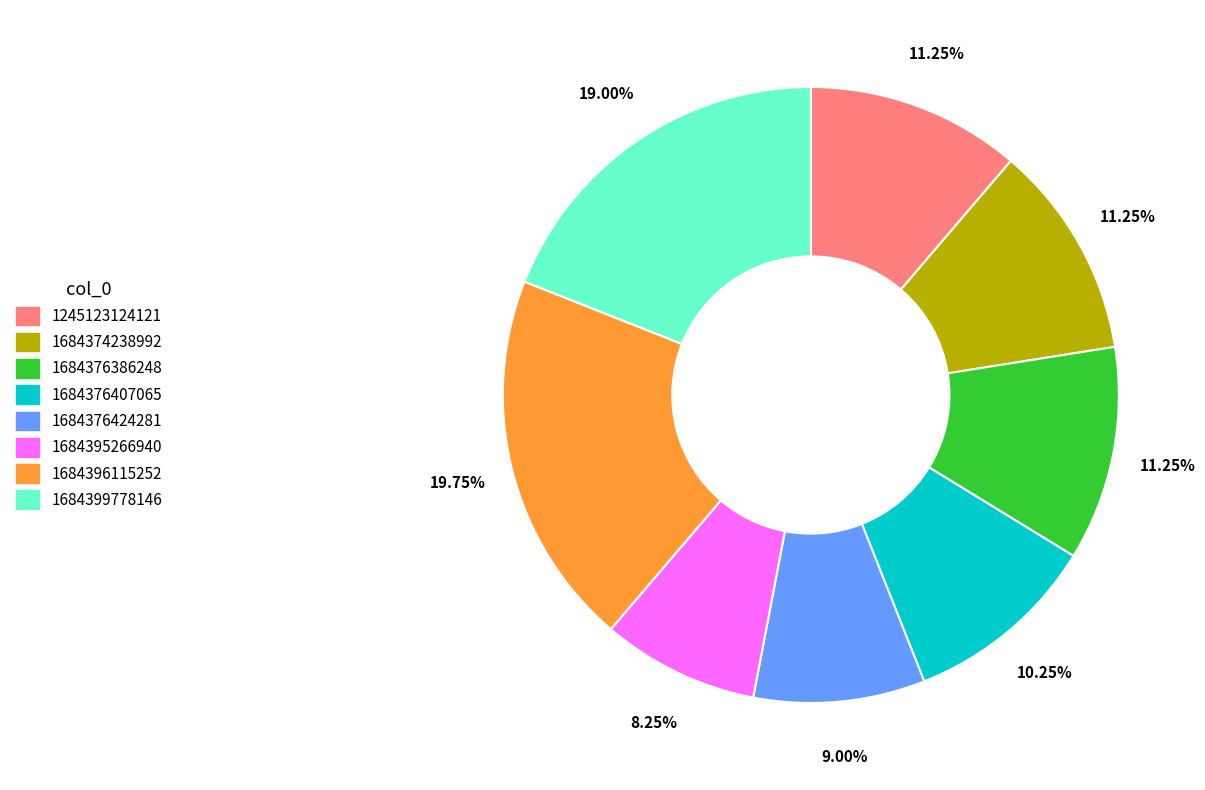

True or false: 1684376386248 accounts for 11% of the total.

True